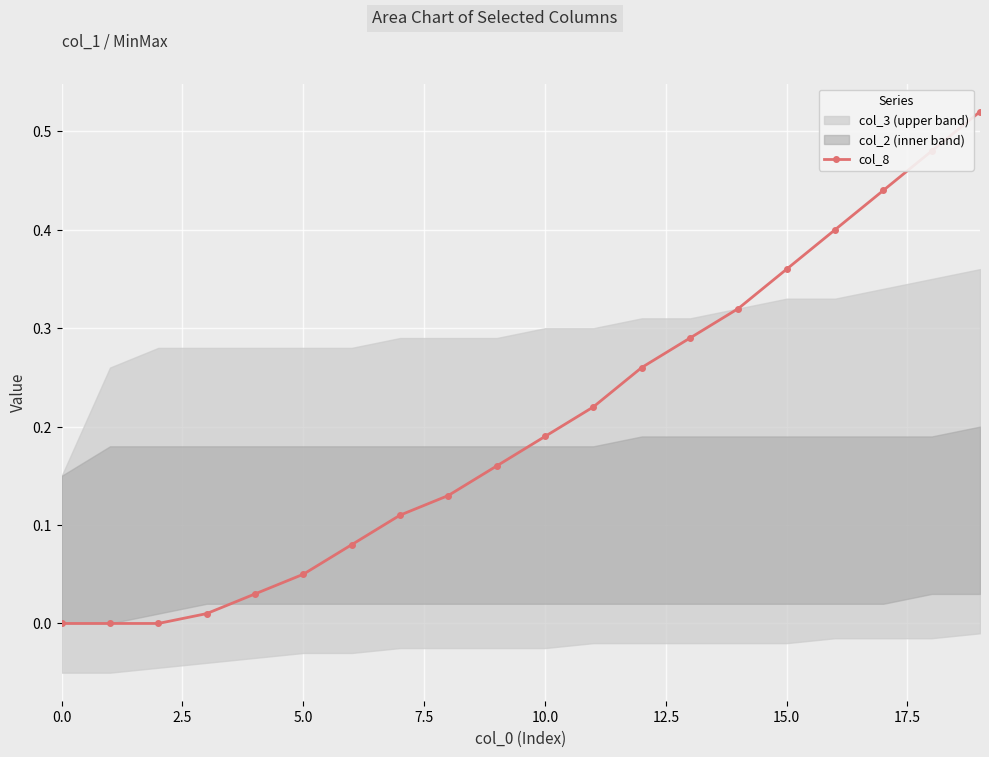

The value at 19 is 0.5. True or false?

True